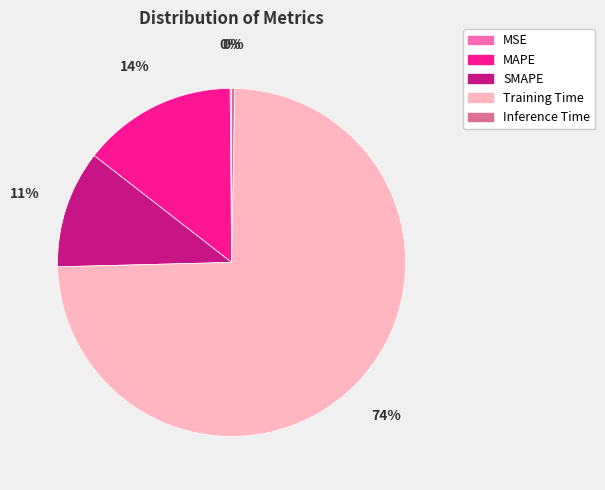

The Training Time slice represents 74% of the pie. True or false?

True